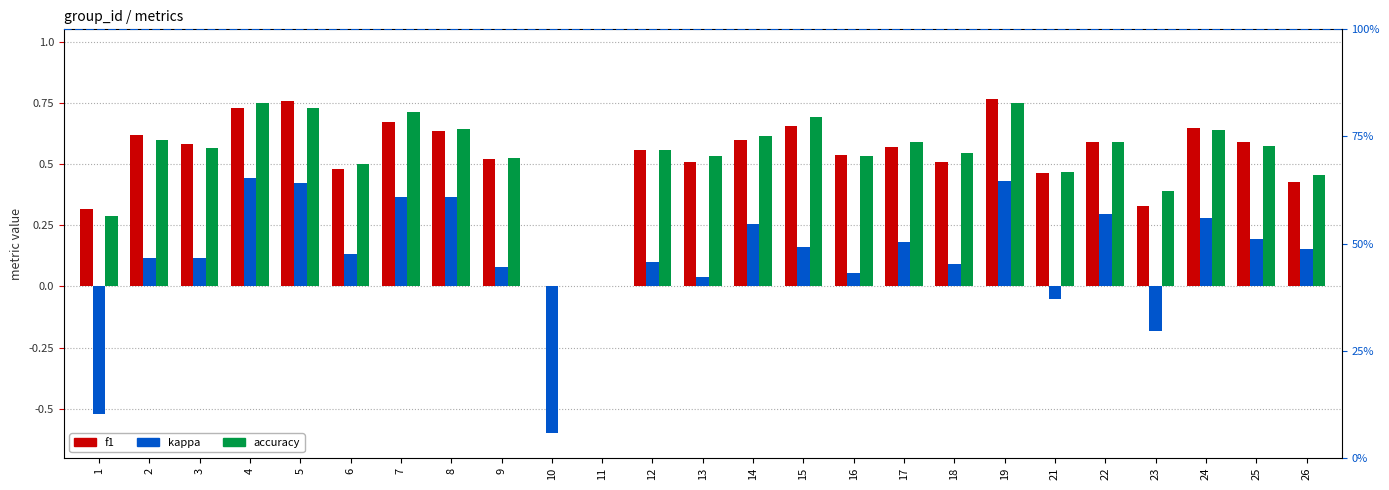

What is the difference between the highest and lowest values at 5?

0.3